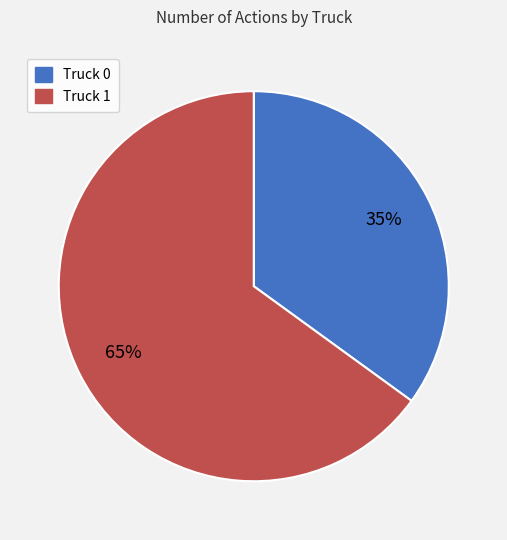

Which category has the smallest portion of the pie?

Truck 0